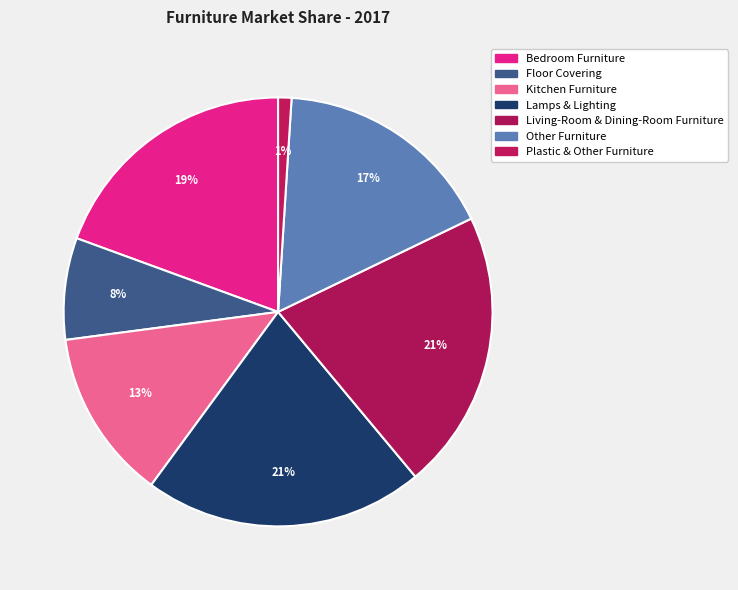

Which category has the smallest portion of the pie?

Plastic & Other Furniture